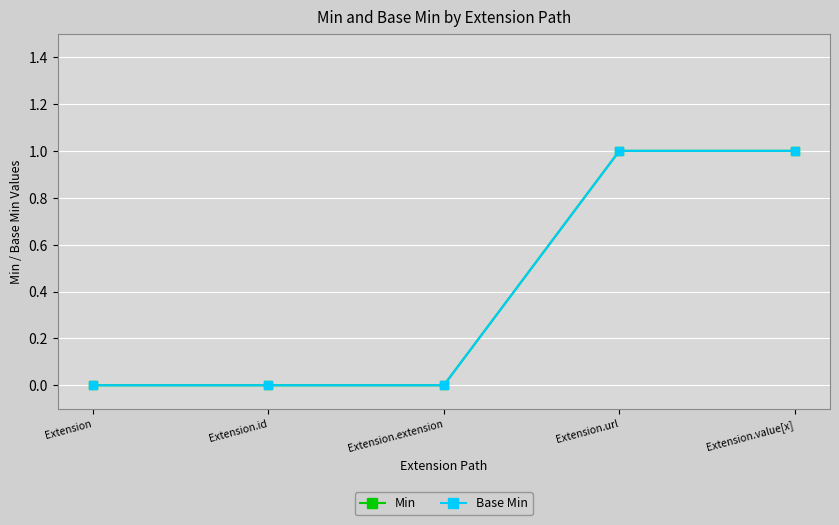

Where is Min nearest to the value 0?

Extension